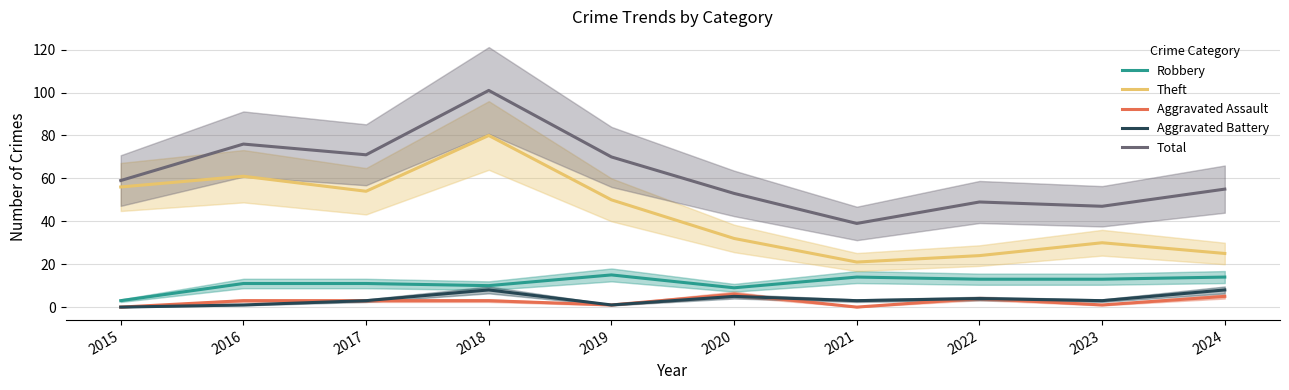

What is the average value of the Theft series?

43